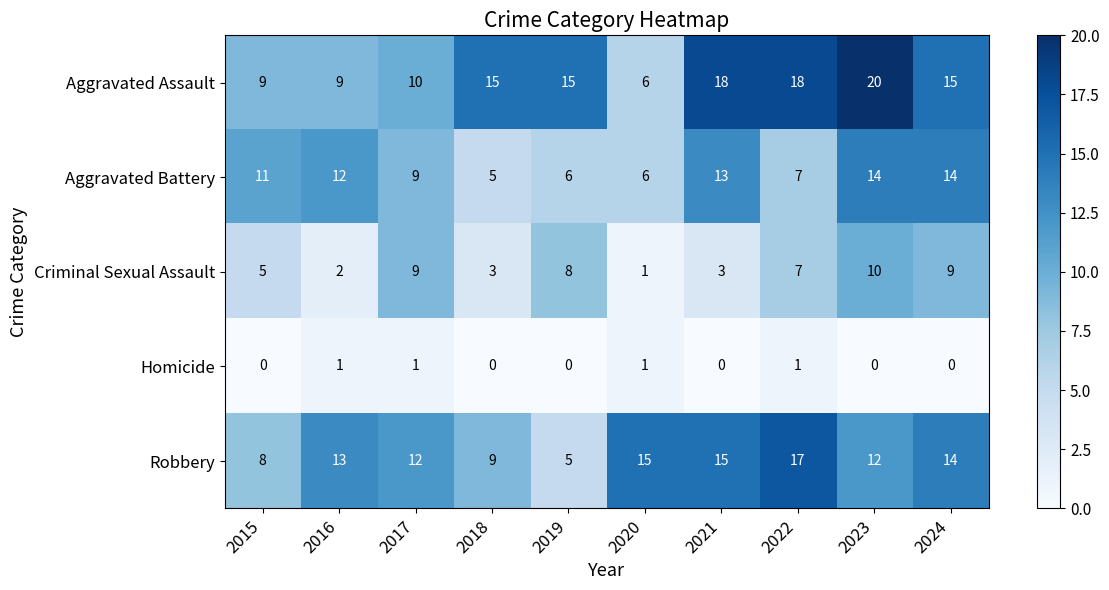

At which category does the chart reach its peak across all series?

2023